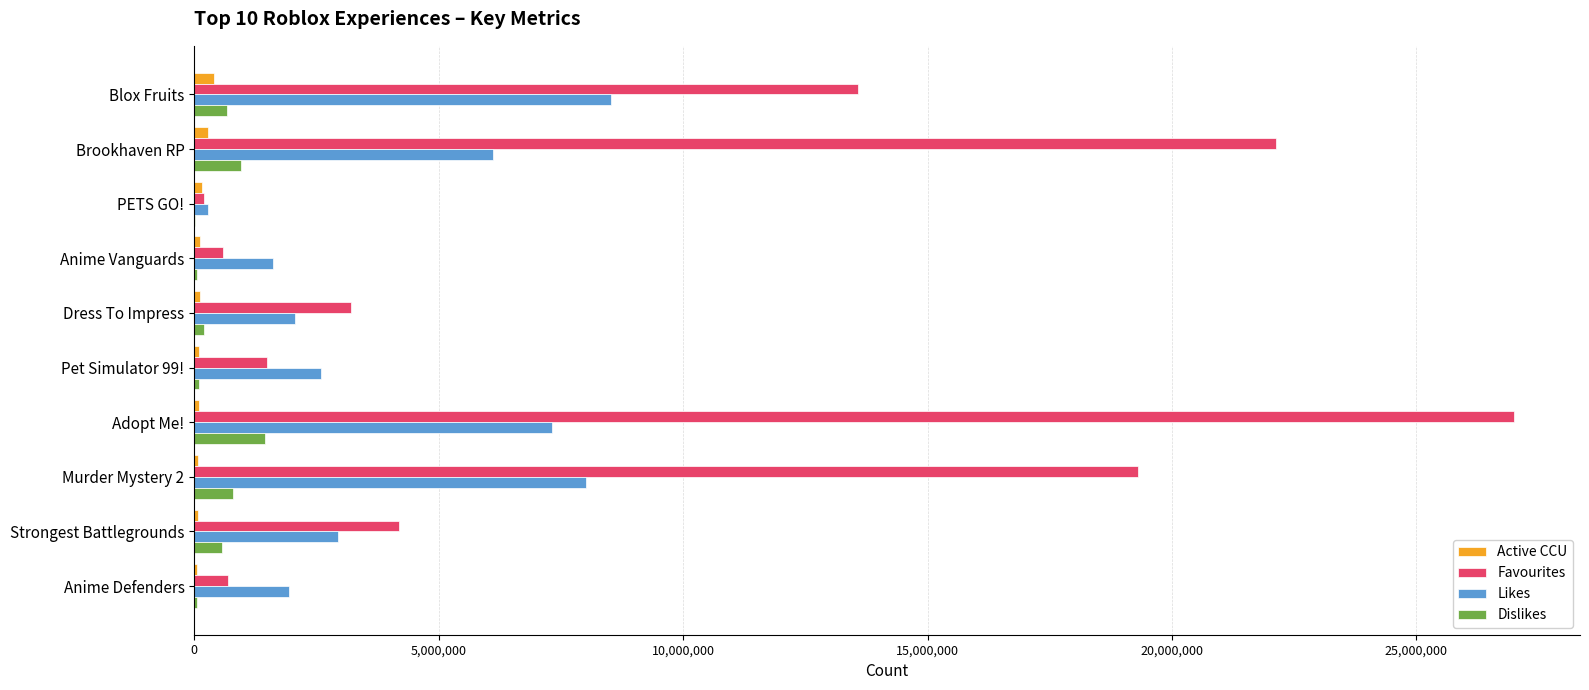

The value of Likes at Anime Defenders is 1941407. True or false?

True